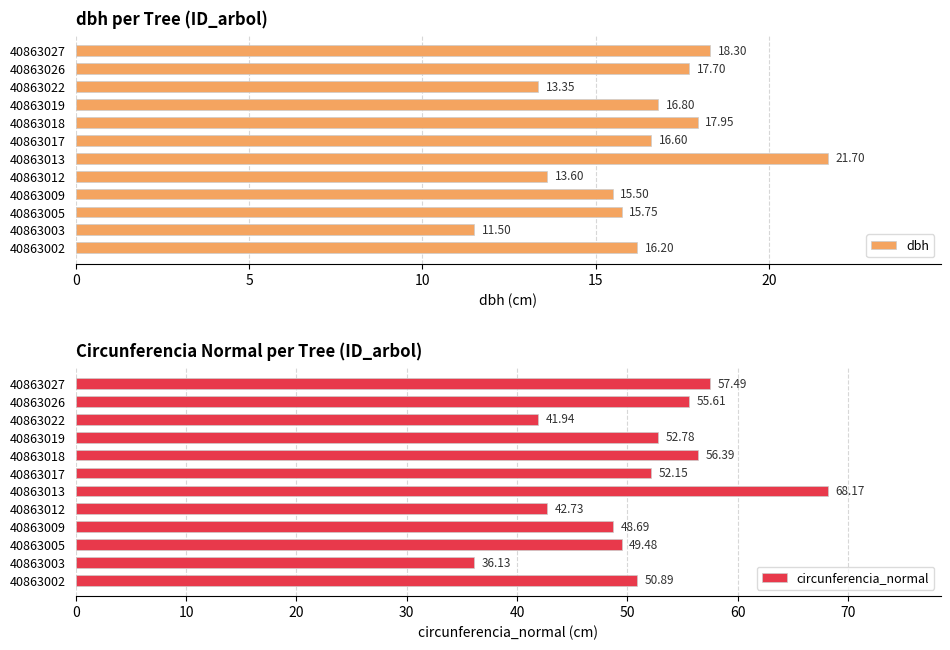

What is the highest value of the circunferencia_normal series?

68.2